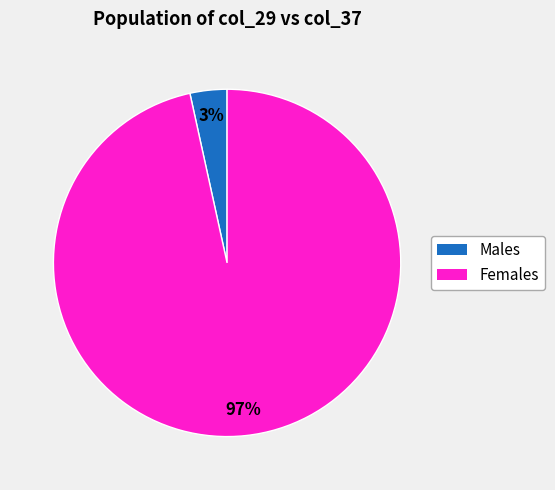

How many slices are in this pie chart?

2